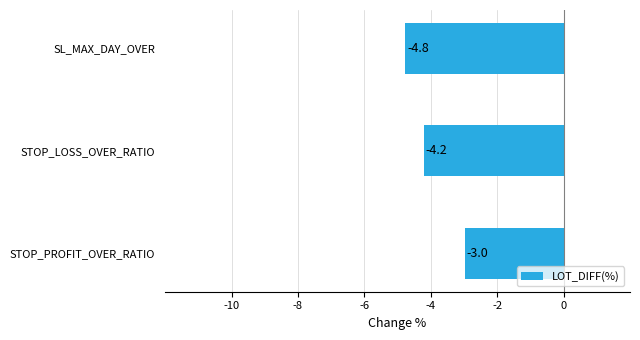

Are the bars grouped side by side (vs. stacked)?

No